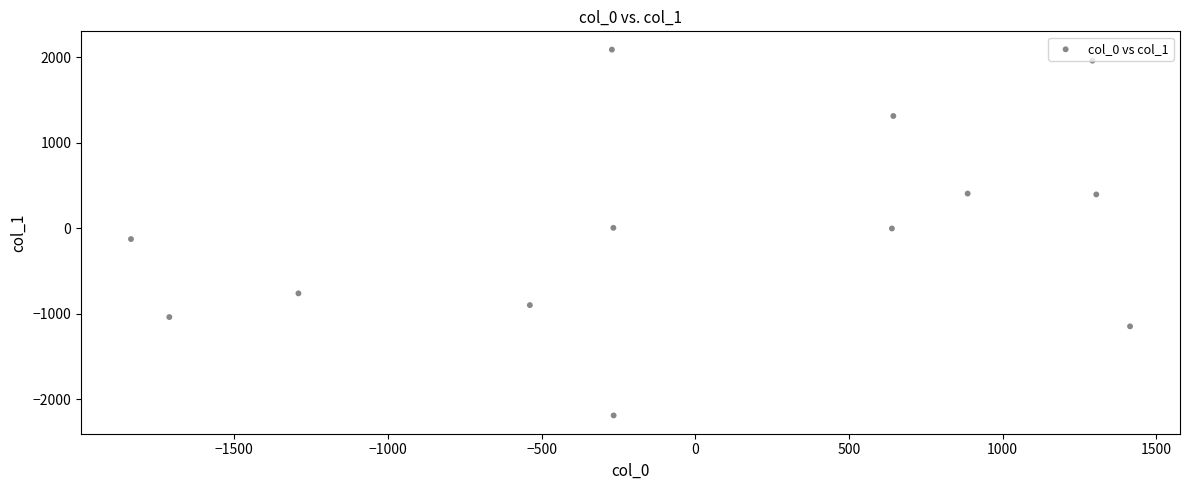

What is the range of Y values (max minus min)?

4279.2